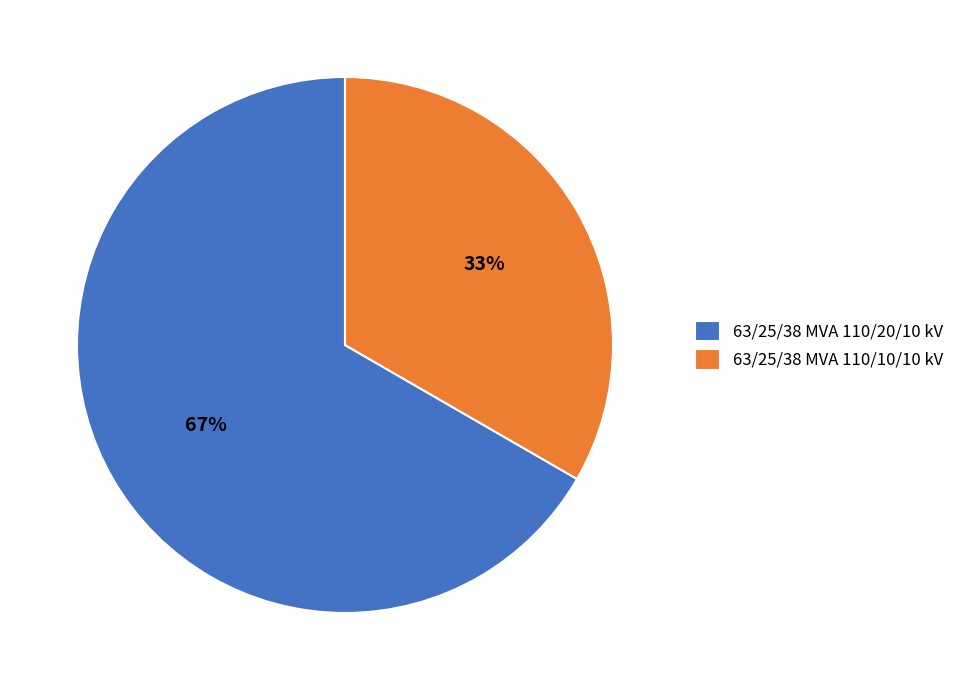

What is the ratio of the value at 63/25/38 MVA 110/20/10 kV to the value at 63/25/38 MVA 110/10/10 kV?

2.0